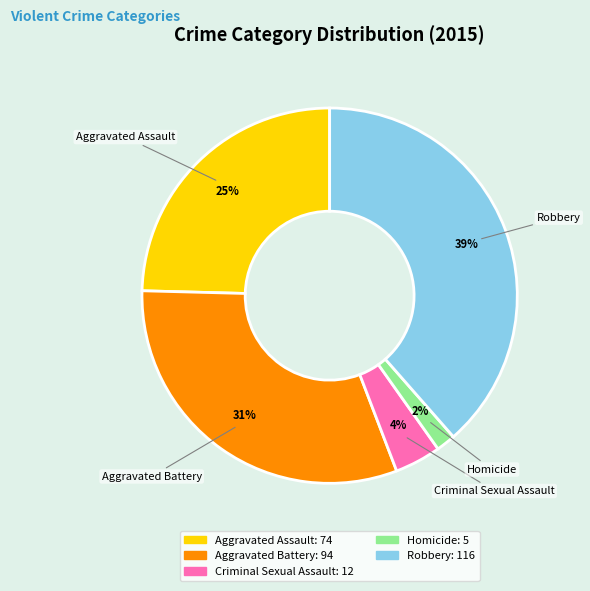

Which has a higher value, Aggravated Assault or Robbery?

Robbery